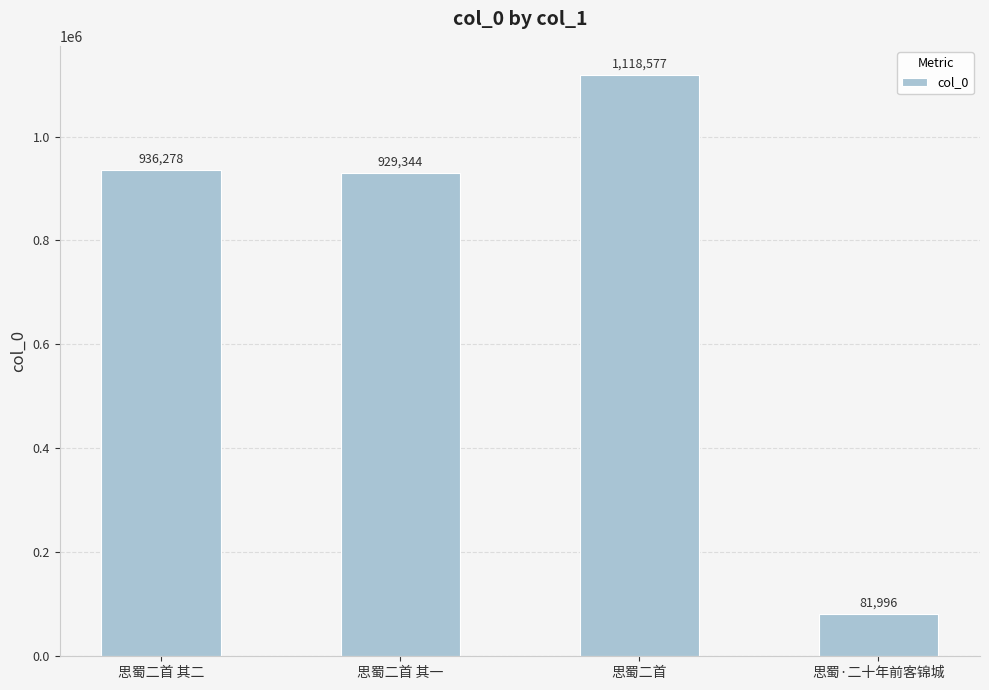

Are the bars grouped side by side (vs. stacked)?

No